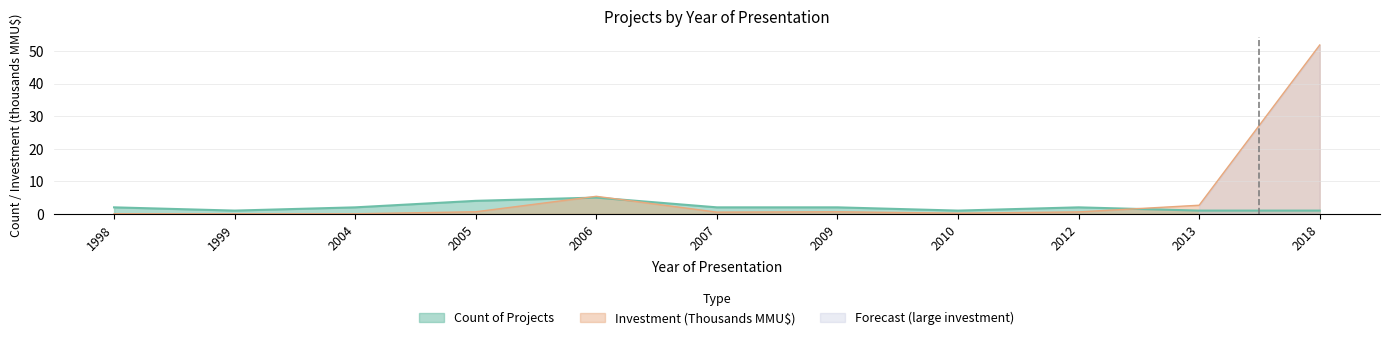

At which category does the chart reach its minimum across all series?

1999